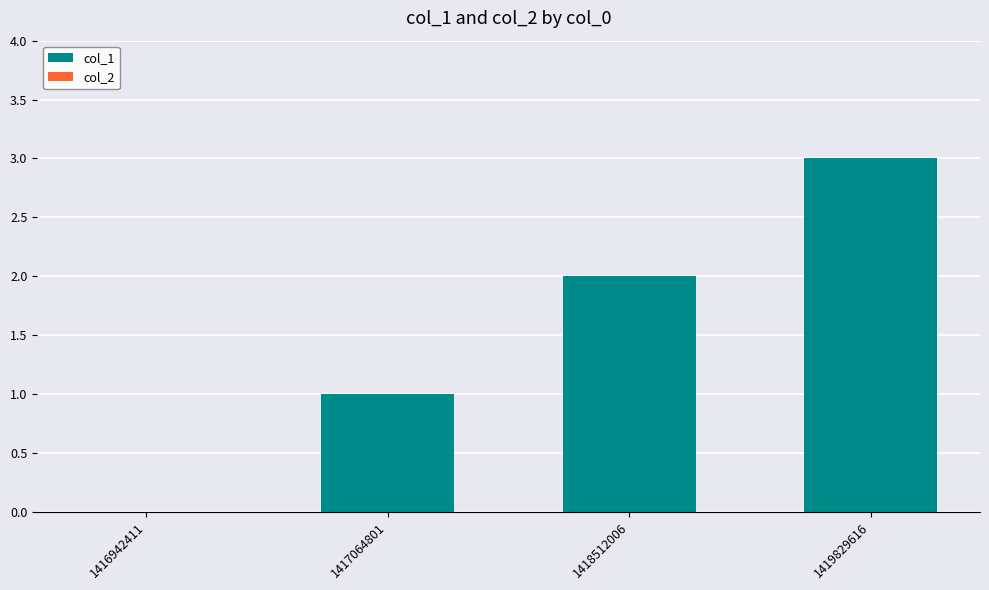

At which category does the chart reach its peak across all series?

1419829616